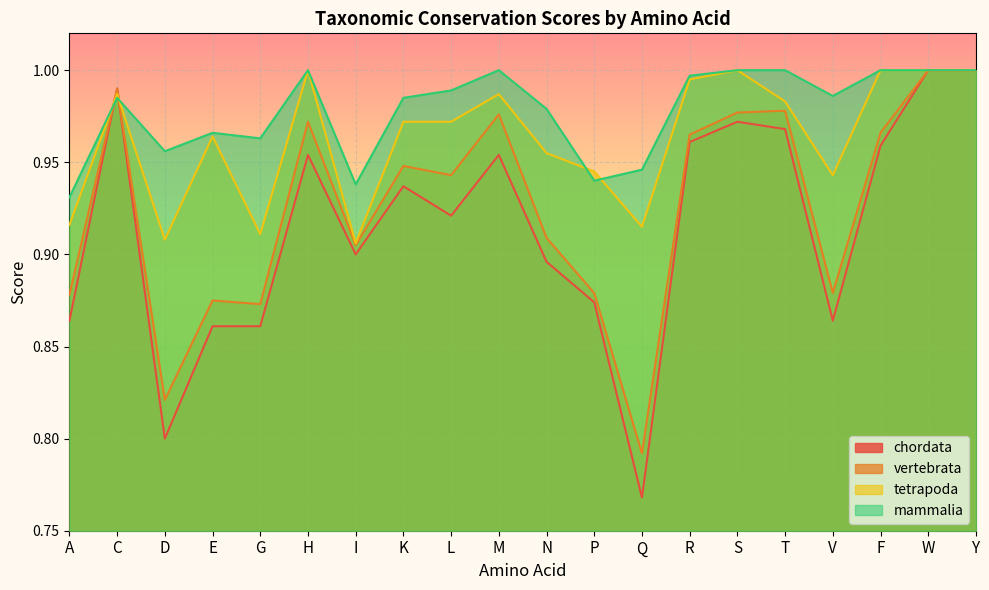

Reading right to left, transcribe all the data shown in this chart.

chordata: 1.0	1.0	1.0	0.9	1.0	1.0	1.0	0.8	0.9	0.9	1.0	0.9	0.9	0.9	1.0	0.9	0.9	0.8	1.0	0.9
vertebrata: 1.0	1.0	1.0	0.9	1.0	1.0	1.0	0.8	0.9	0.9	1.0	0.9	0.9	0.9	1.0	0.9	0.9	0.8	1.0	0.9
tetrapoda: 1.0	1.0	1.0	0.9	1.0	1.0	1.0	0.9	0.9	1.0	1.0	1.0	1.0	0.9	1.0	0.9	1.0	0.9	1.0	0.9
mammalia: 1.0	1.0	1.0	1.0	1.0	1.0	1.0	0.9	0.9	1.0	1.0	1.0	1.0	0.9	1.0	1.0	1.0	1.0	1.0	0.9